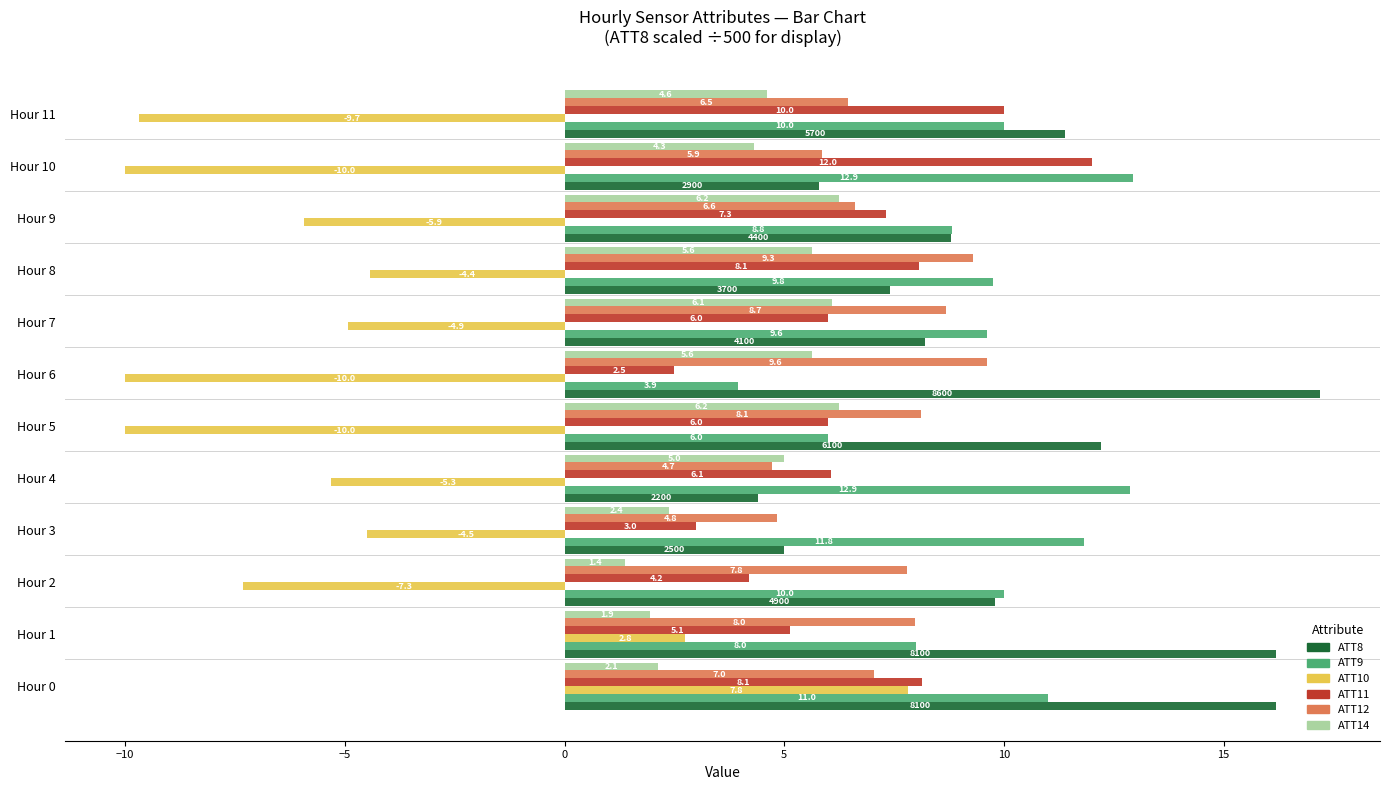

At Hour 8, list the series in order from smallest to largest.

ATT10, ATT14, ATT8, ATT11, ATT12, ATT9